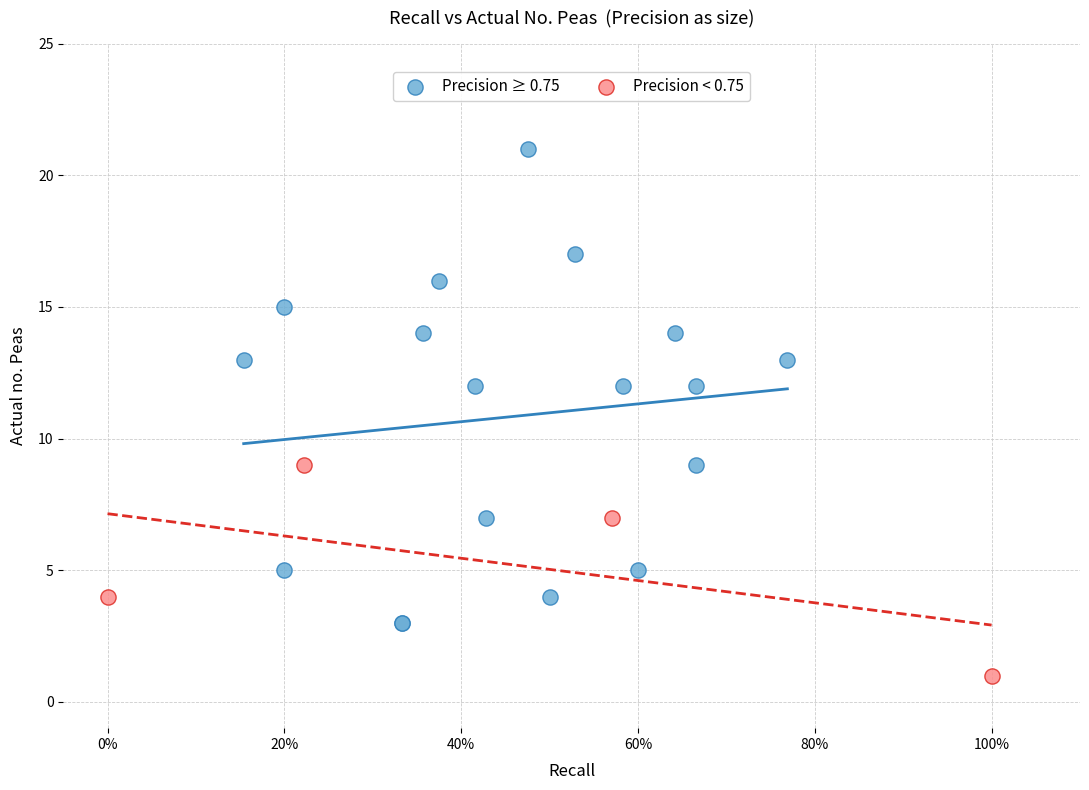

Which series contains the lowest Y value?

Precision < 0.75